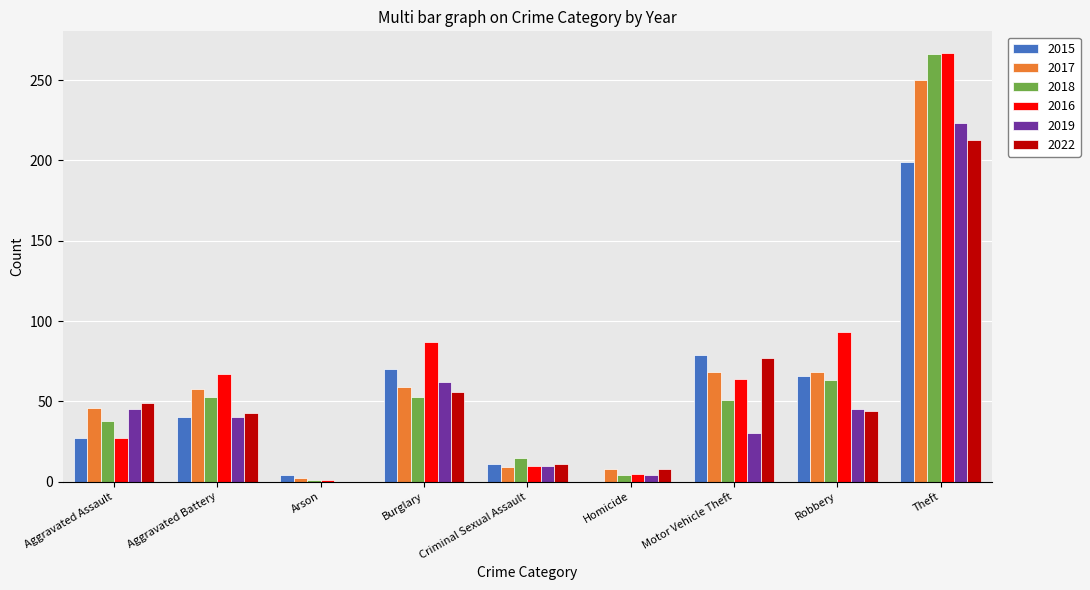

At which label is 2018 closest to 133?

Robbery